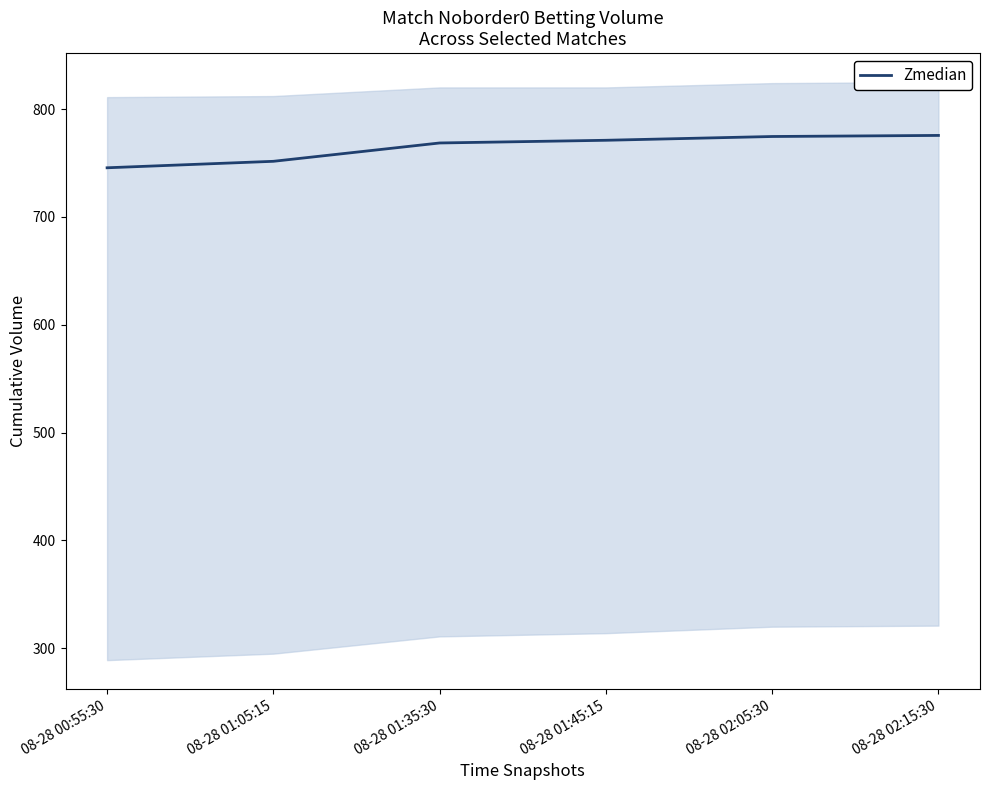

What is the label of the 6th point from the right?

08-28 00:55:30